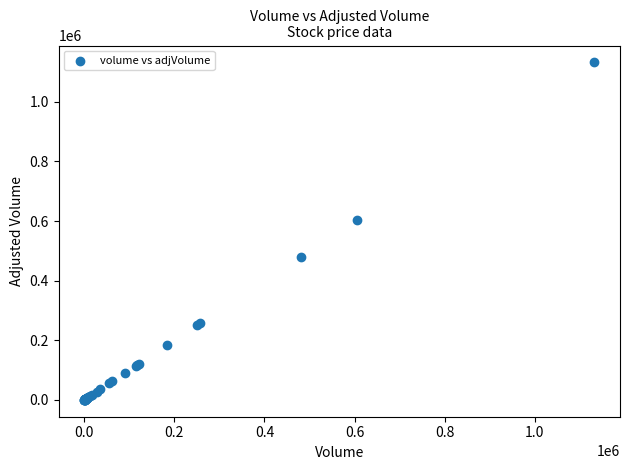

What Y value in the scatter plot is closest to 566133?

604533